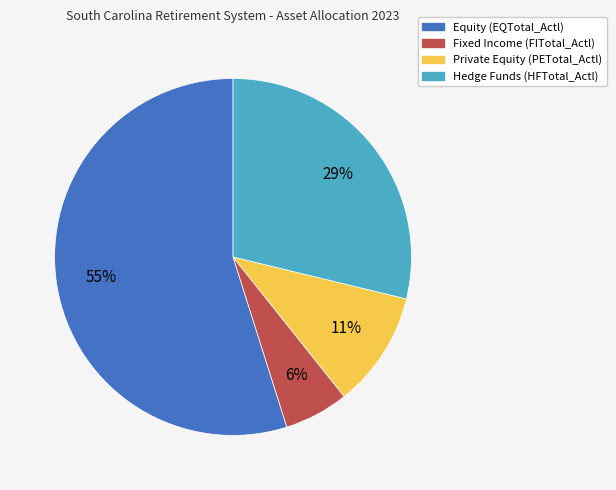

Between Equity (EQTotal_Actl) and Fixed Income (FITotal_Actl), which is larger?

Equity (EQTotal_Actl)